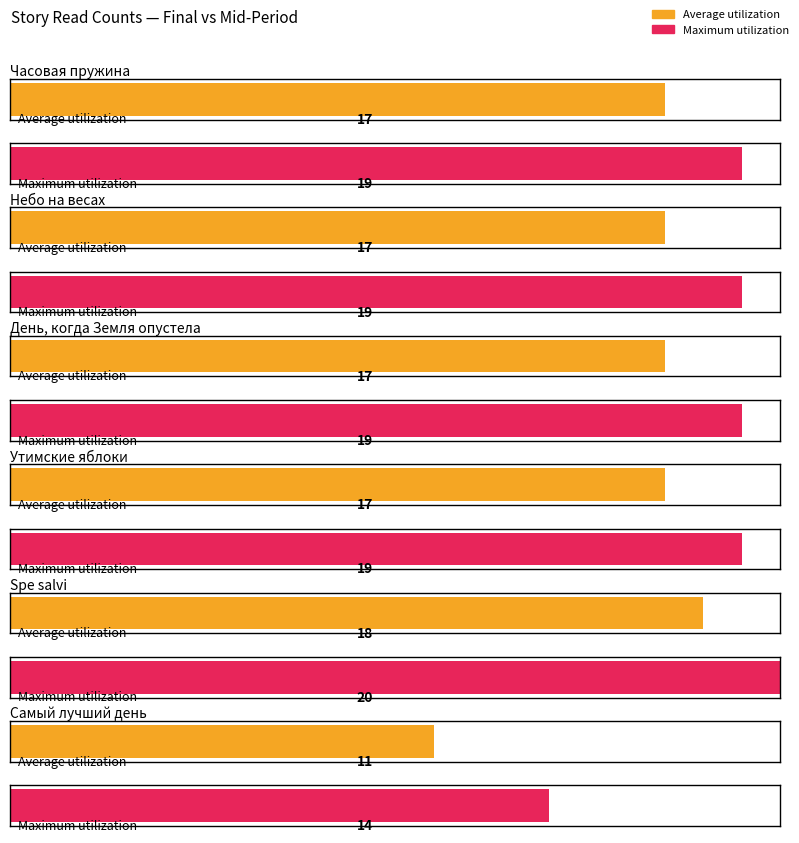

The Average utilization series shows 22 at Небо на весах. True or false?

False